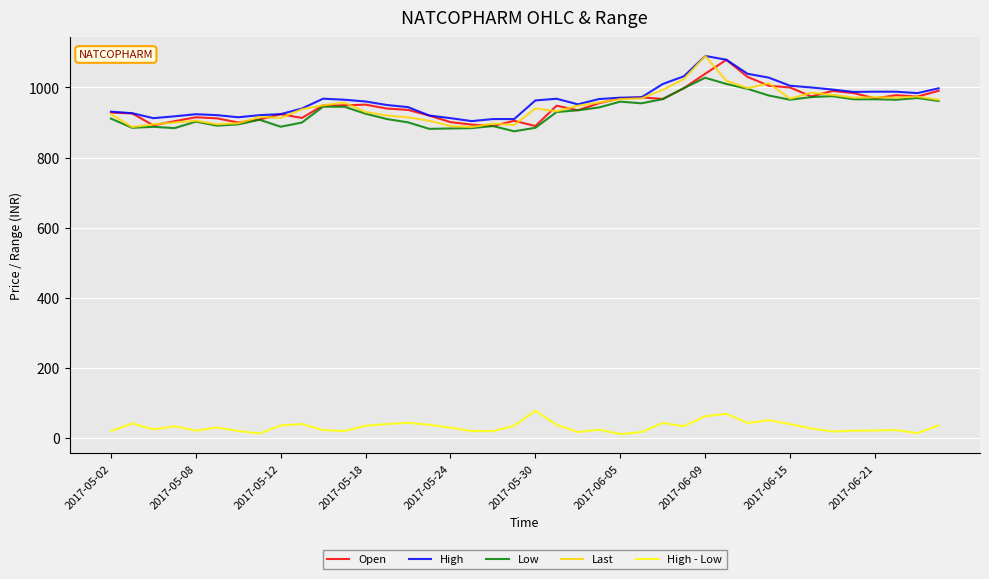

What is the maximum value shown in the chart?

1090.0